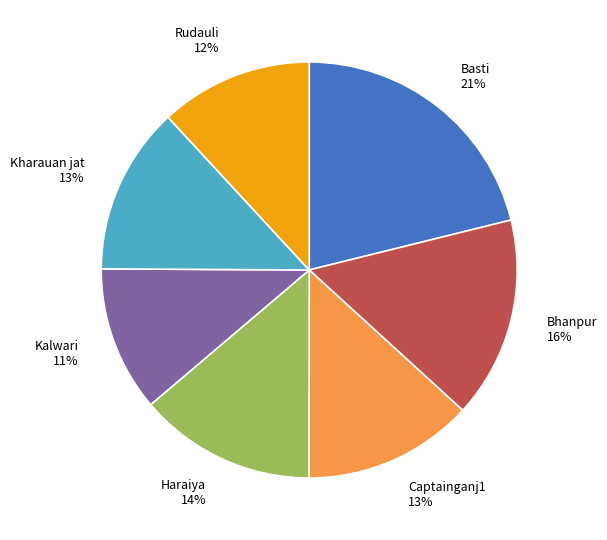

Is it true that Rudauli is 7% of the pie?

False